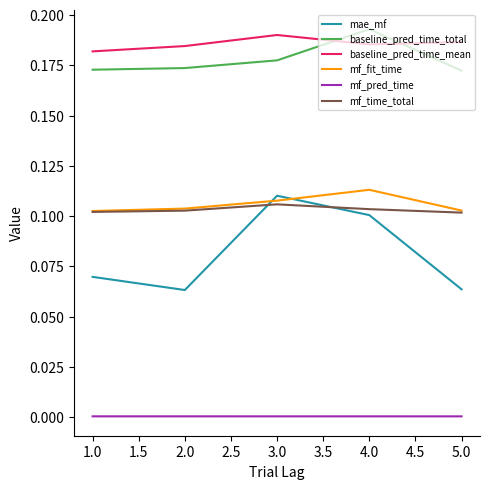

Which series has the largest range (max minus min)?

mae_mf